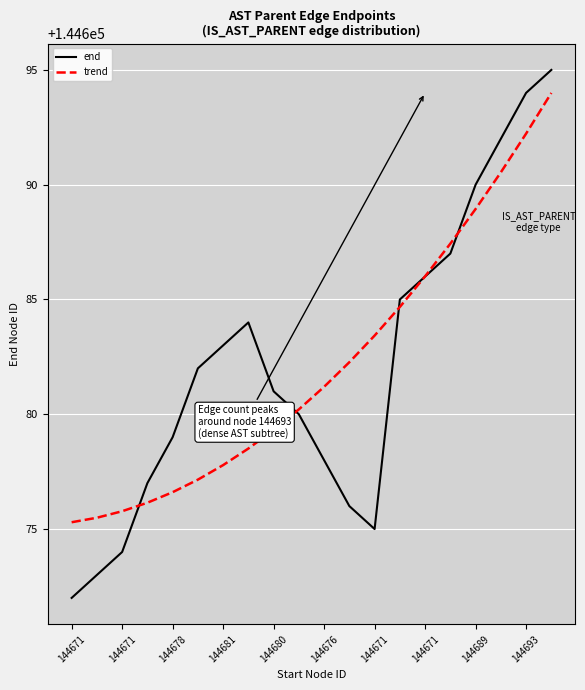

How many lines are shown in the chart?

2